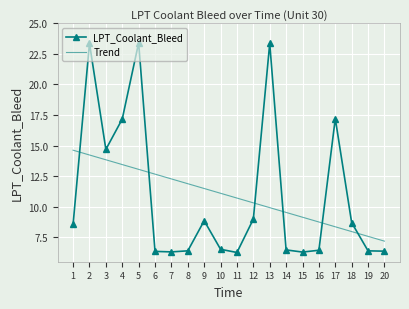

What is the total value across all series at 11?

17.0